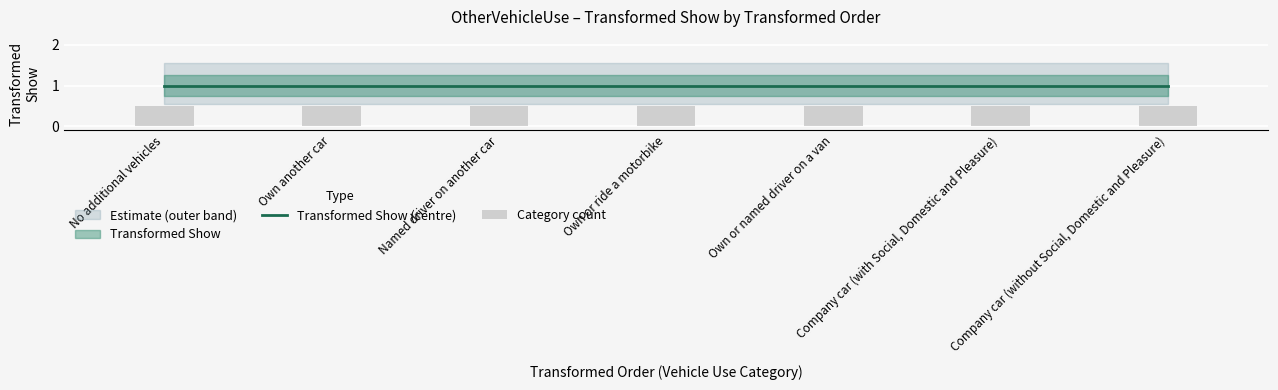

What is the highest value of the Transformed Show (centre) series?

1.0